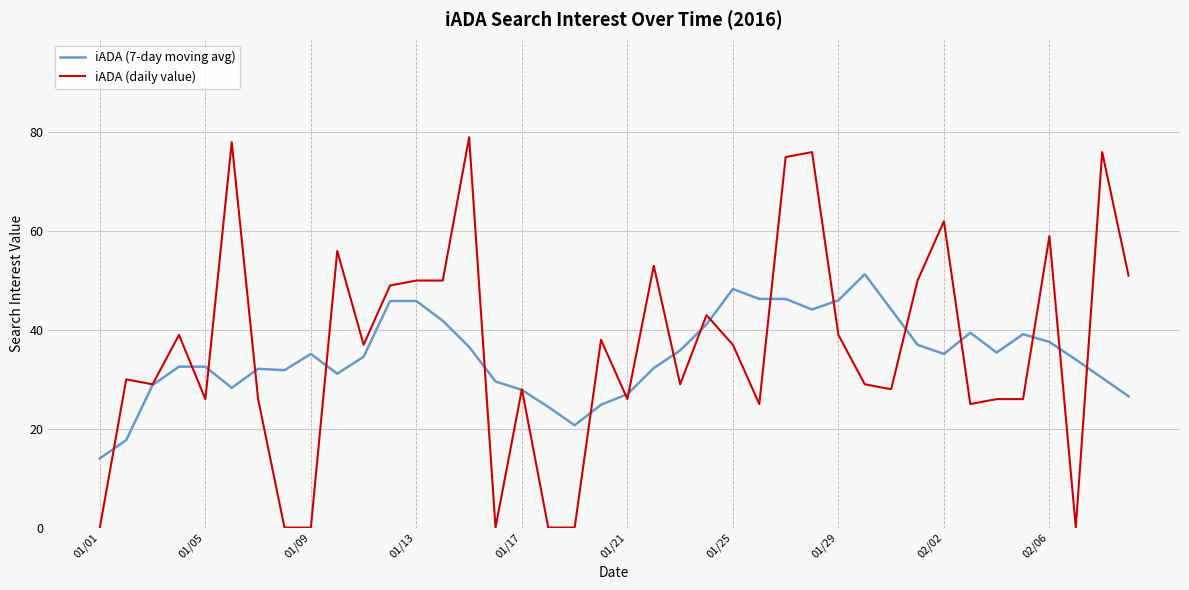

What is the highest value of the iADA (daily value) series?

79.0